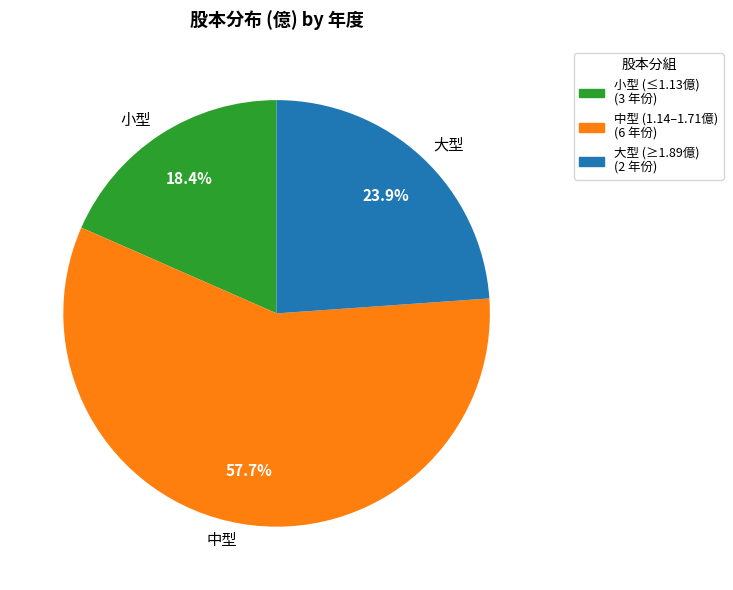

Combined, do 大型 and 中型 account for over 50%?

Yes